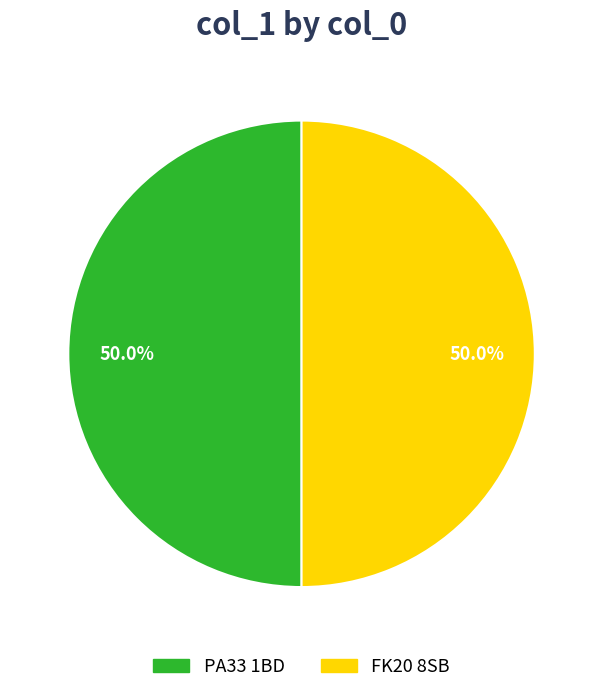

Approximately how many times larger is the value at PA33 1BD compared to FK20 8SB?

1.0